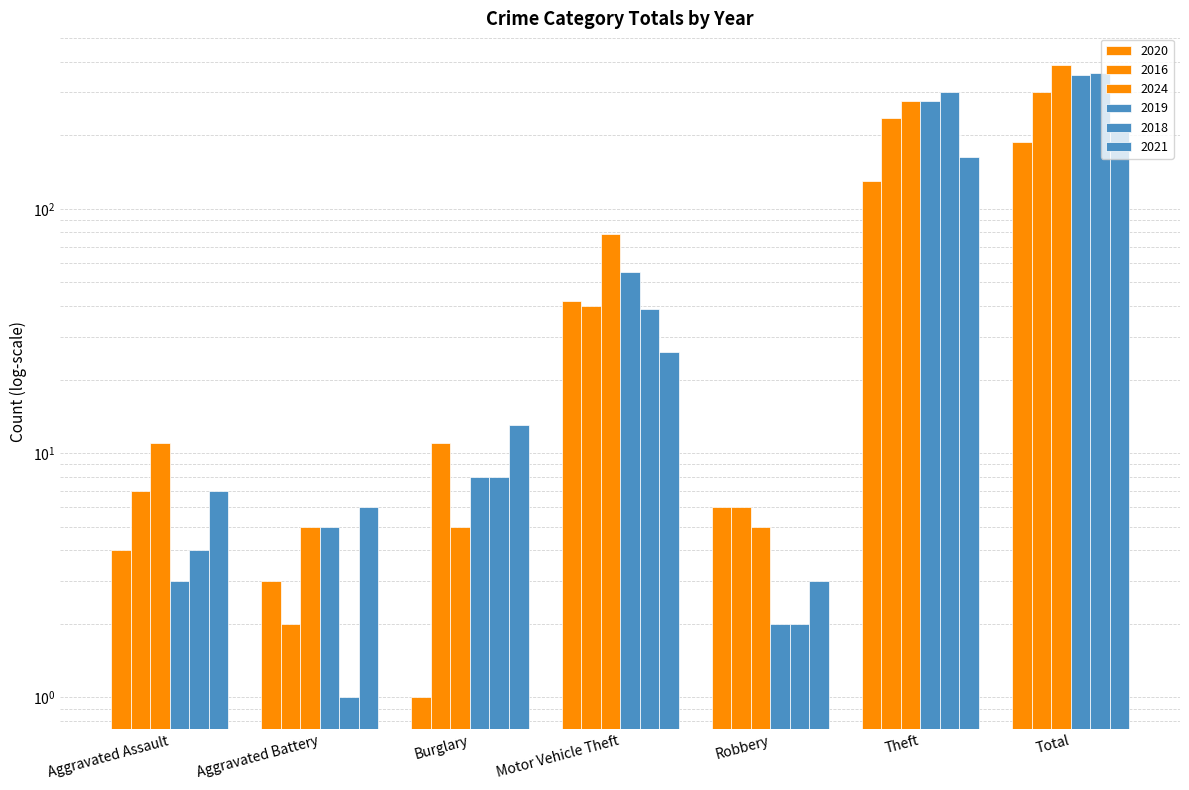

Which has a higher value, Motor Vehicle Theft or Theft?

Theft